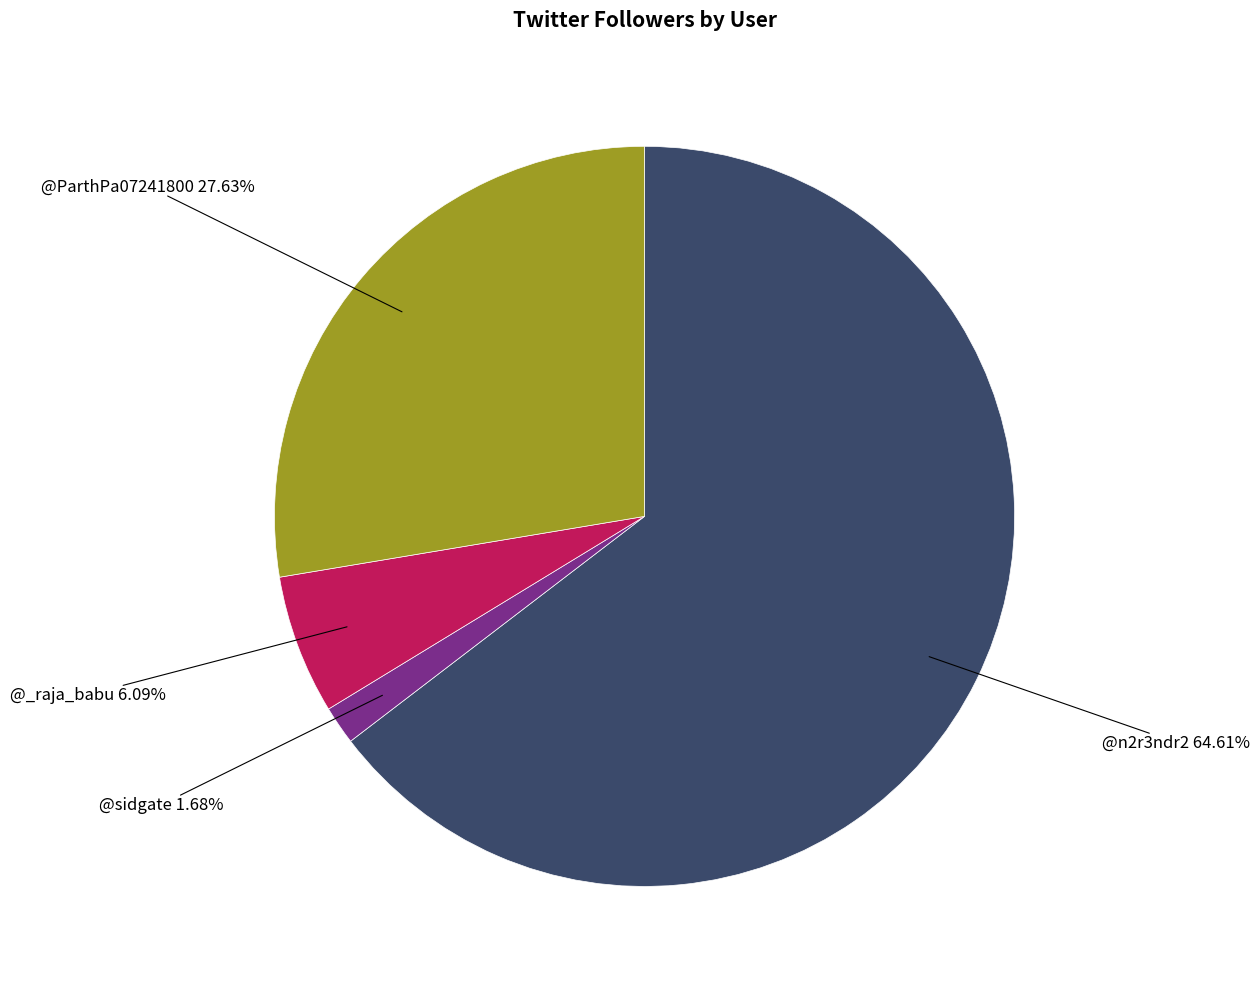

Is there a majority slice in this chart?

Yes